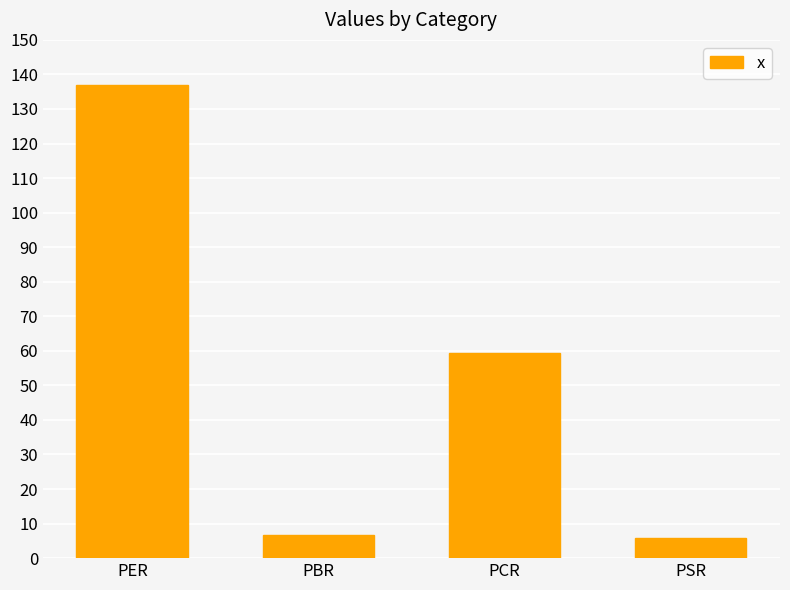

What is the average value?

52.2